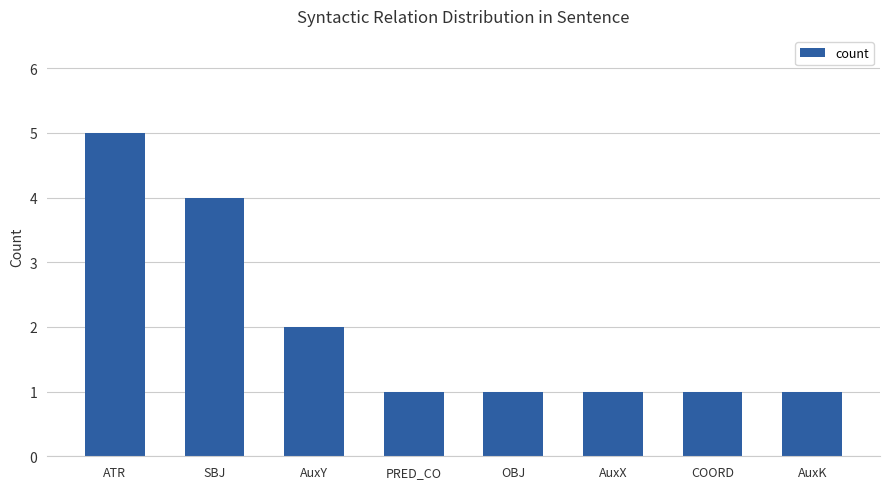

What is the sum of the values at AuxX and PRED_CO?

2